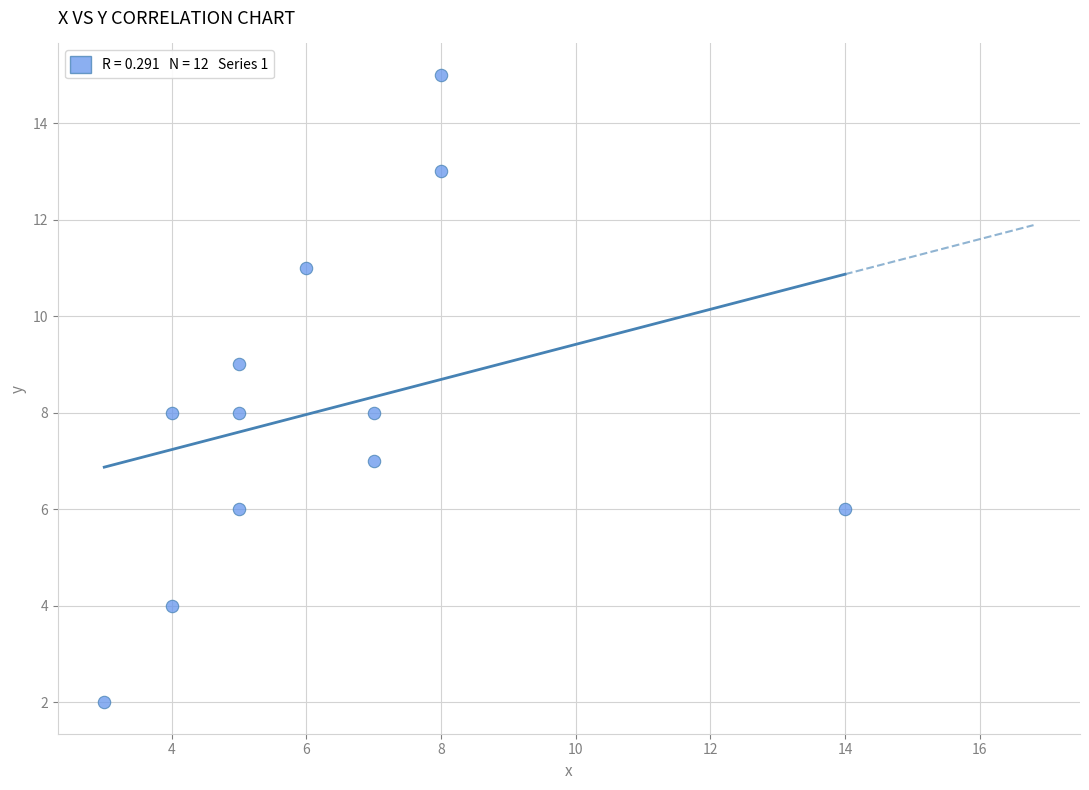

What is the range of X values (max minus min)?

11